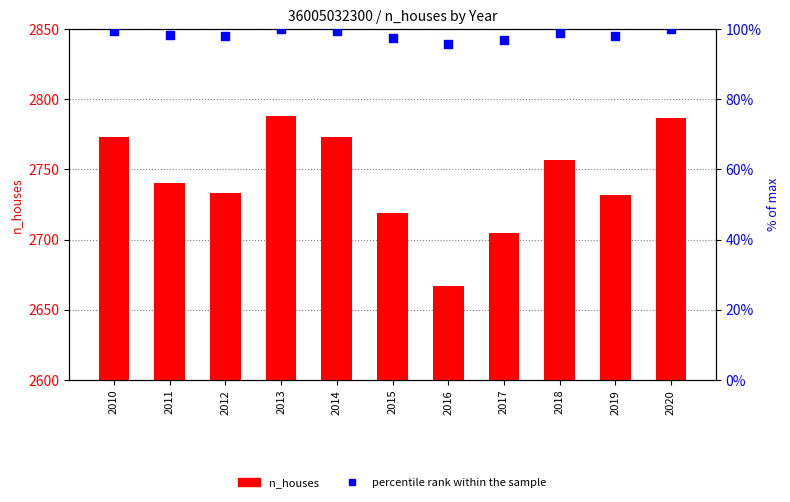

Which series has the largest total across all categories?

n_houses